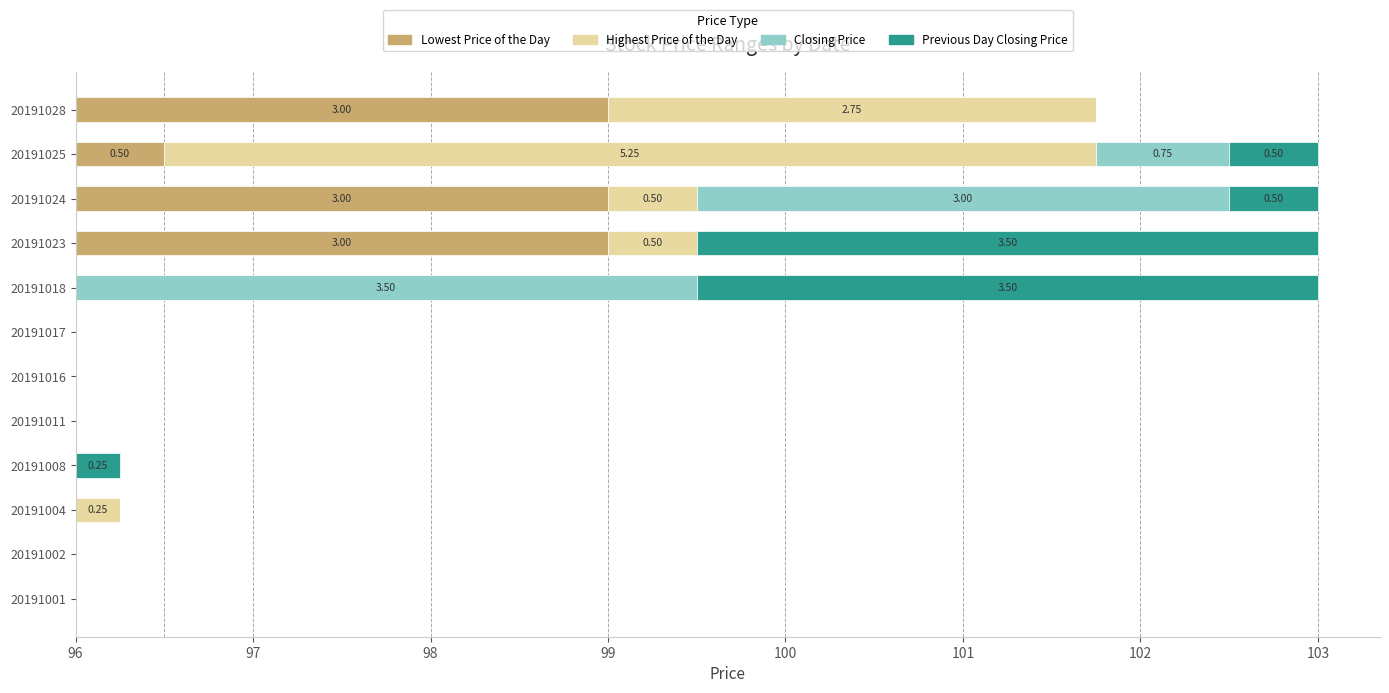

Which series changed the most between 20191008 and 20191023?

Previous Day Closing Price